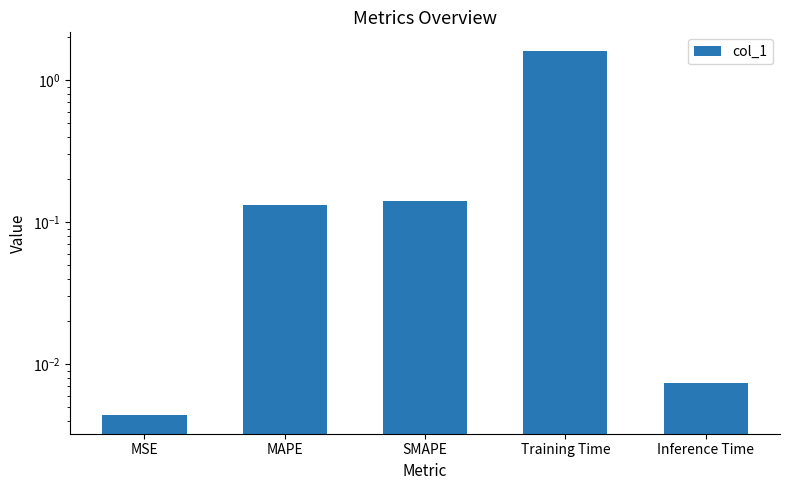

What is the sum of all values?

1.9